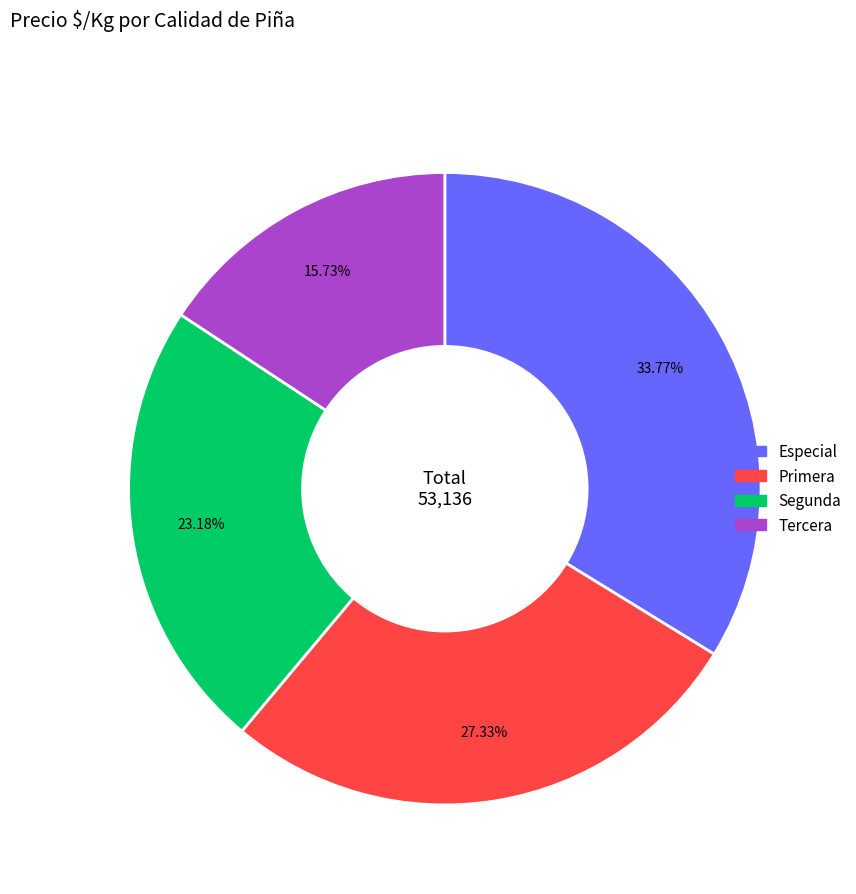

Which category has the smallest portion of the pie?

Tercera